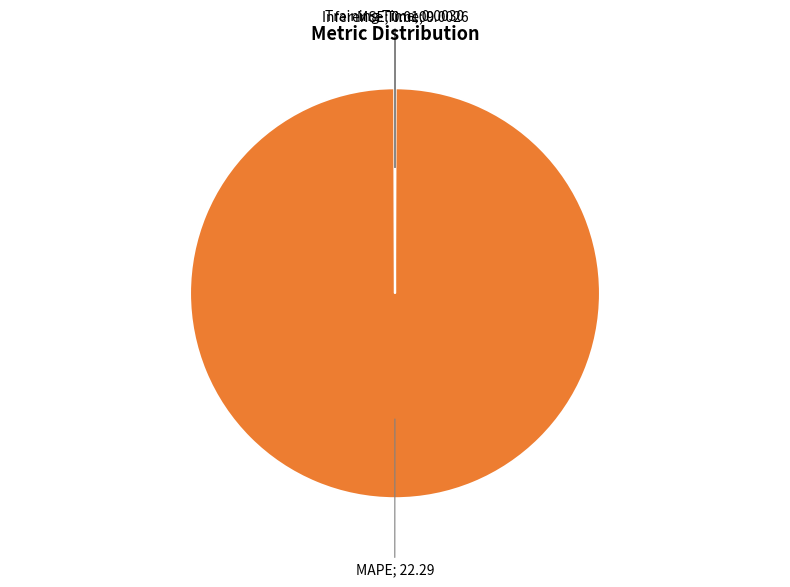

Does any single category account for the majority?

Yes